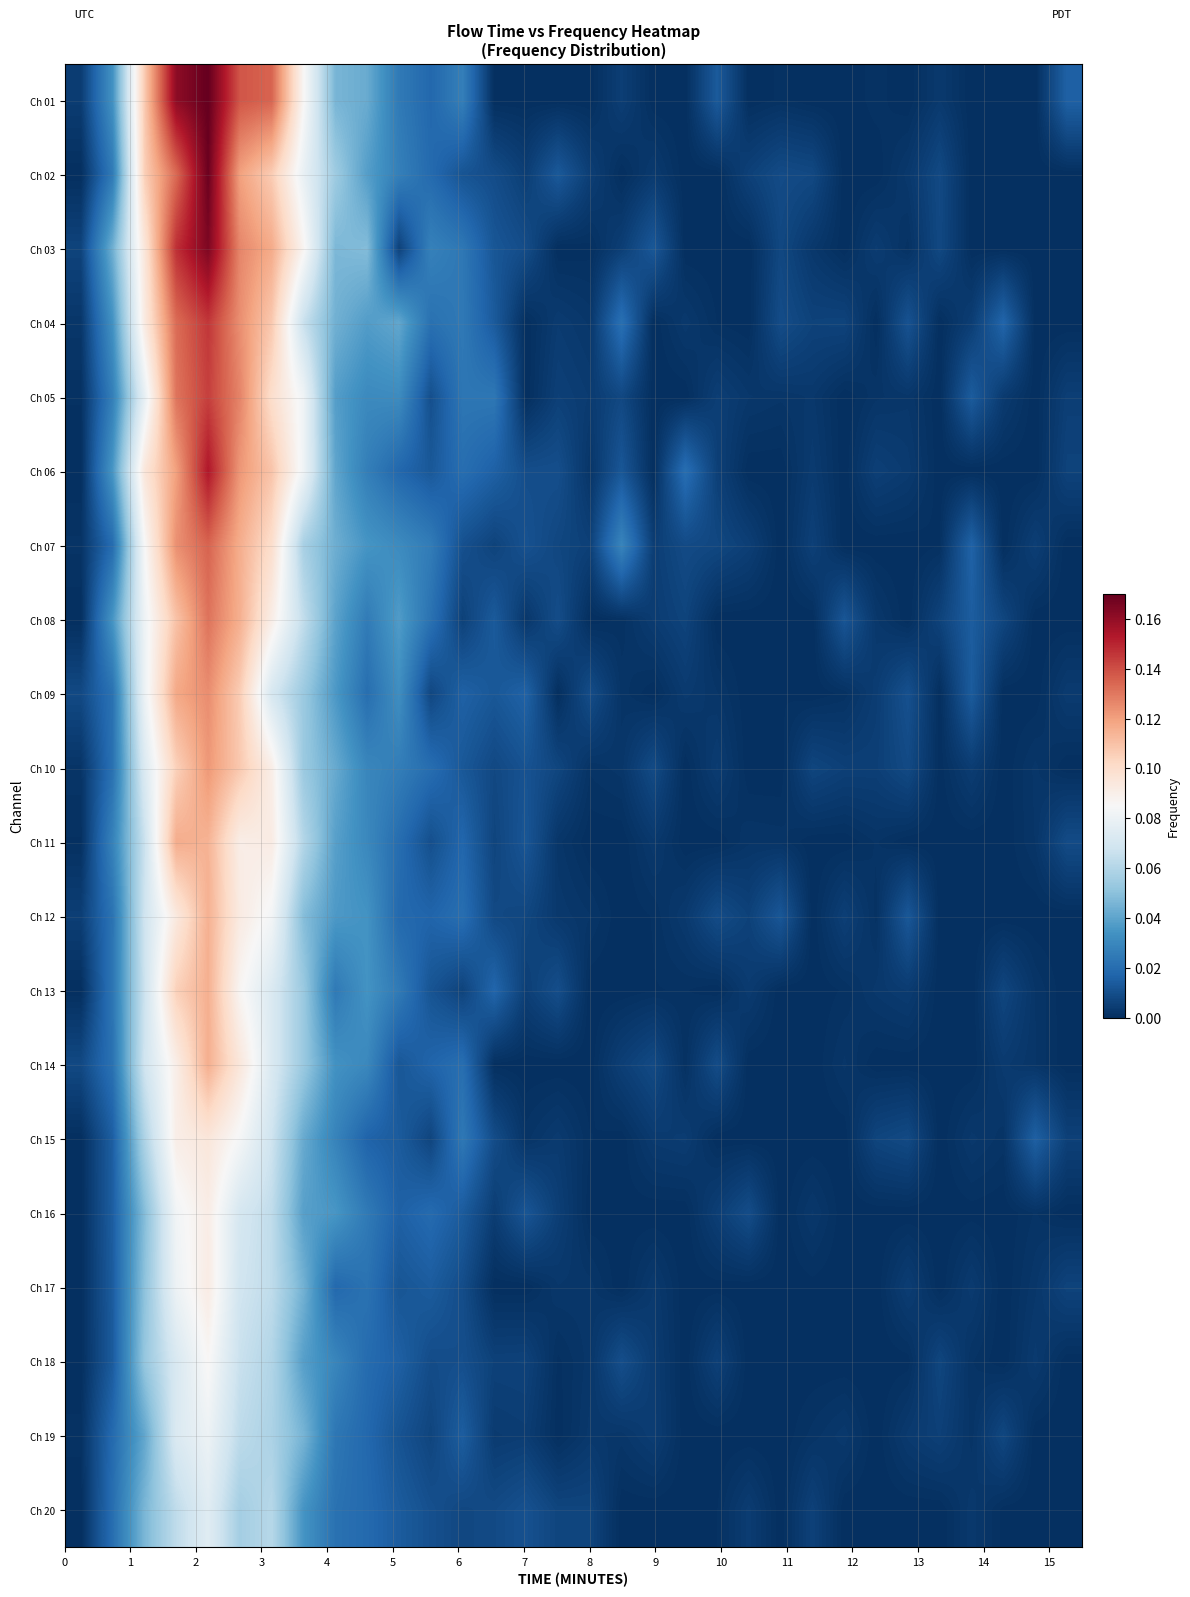

At how many categories does at least one series exceed 0?

32